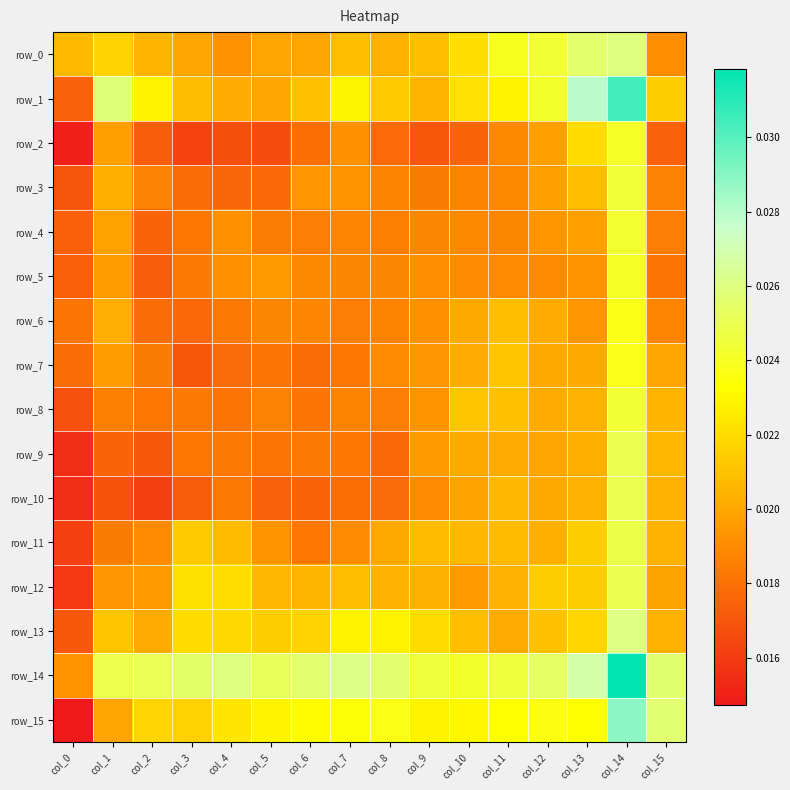

What is the sum of all row_14 values?

0.4